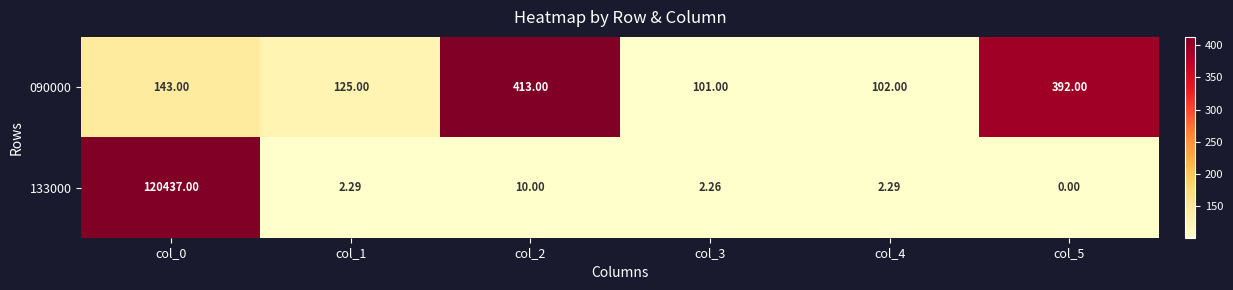

Is the value of 133000 at col_1 greater than the value of 090000 at col_1?

No